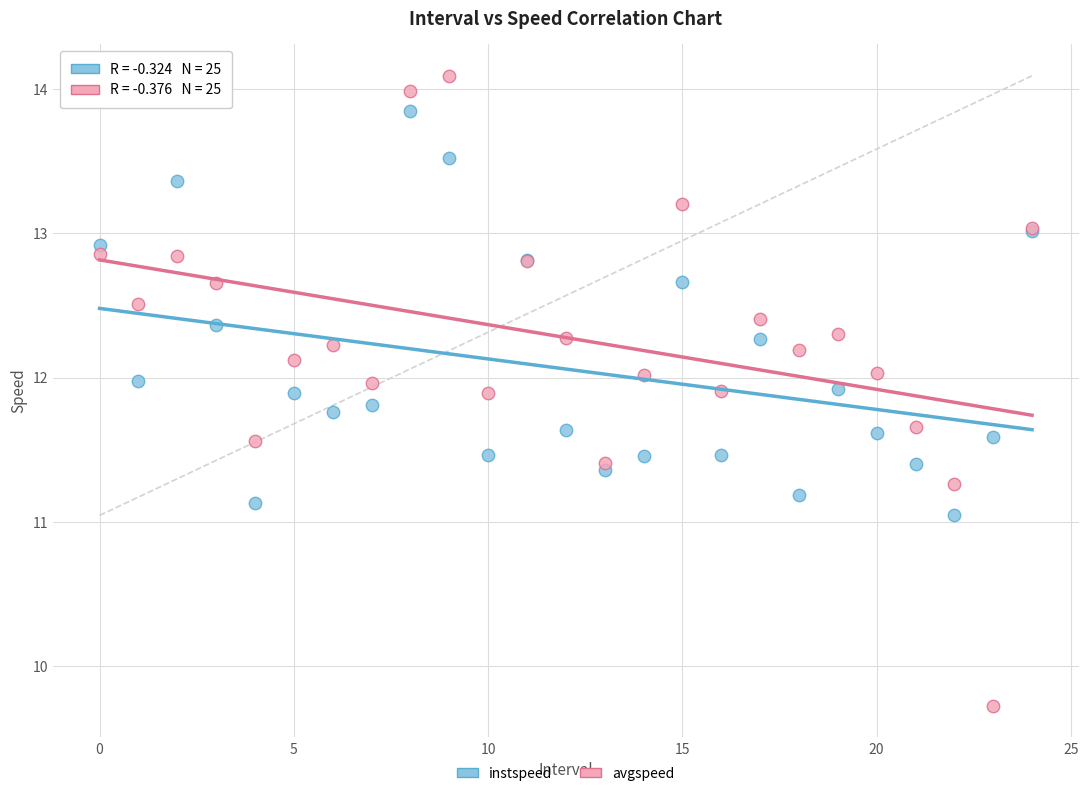

Which series has the largest Y range (max minus min)?

avgspeed